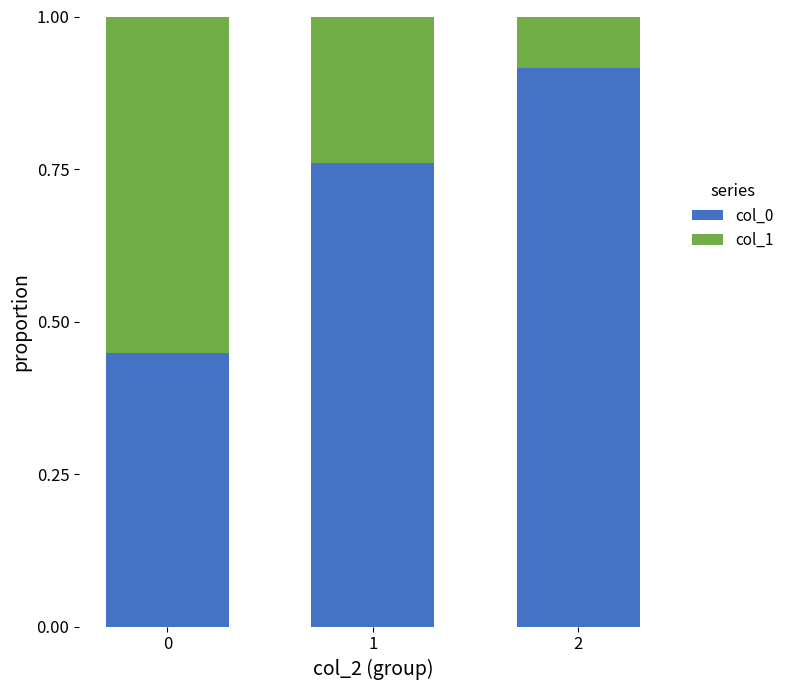

What is the total value across all series at 0?

1.0